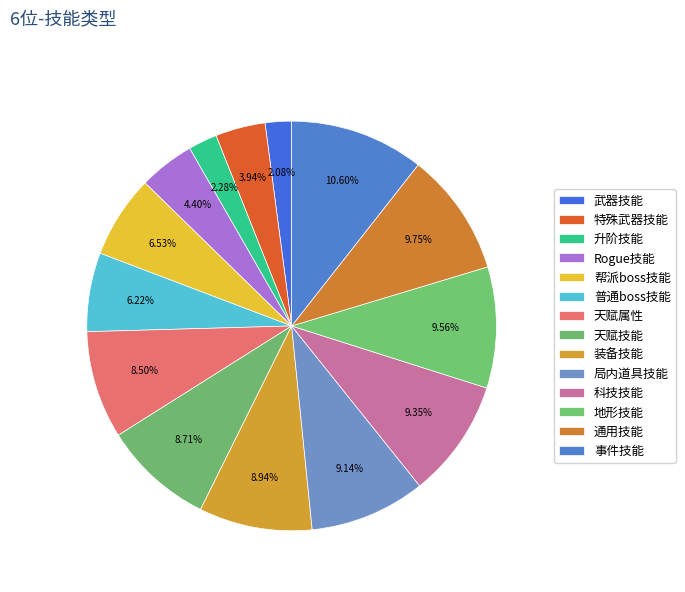

Is it true that 局内道具技能 is 18% of the pie?

False